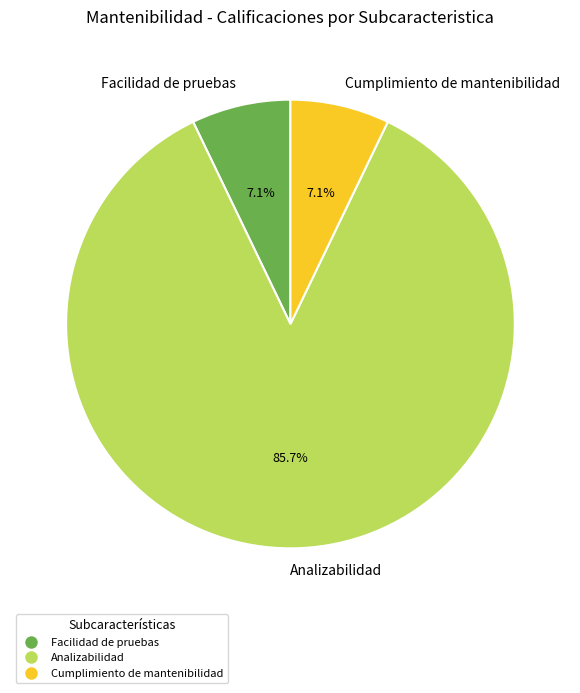

True or false: Cumplimiento de mantenibilidad accounts for 7% of the total.

True